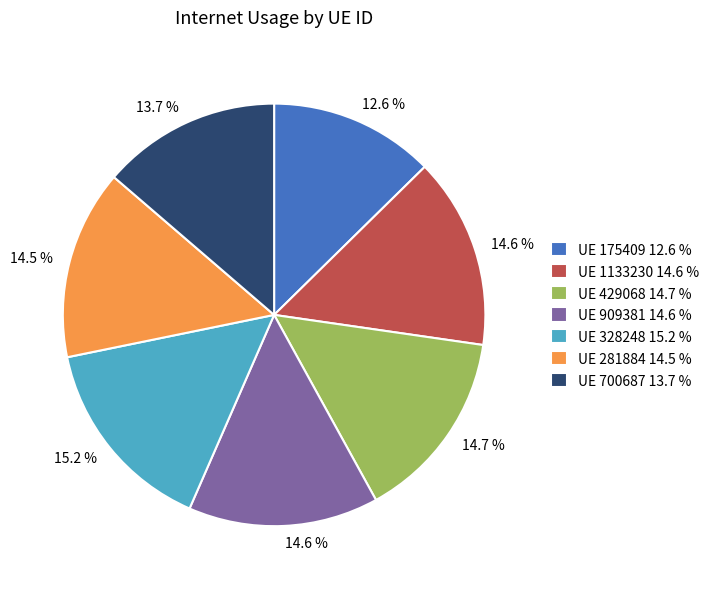

Is there any slice that represents more than half of the pie?

No